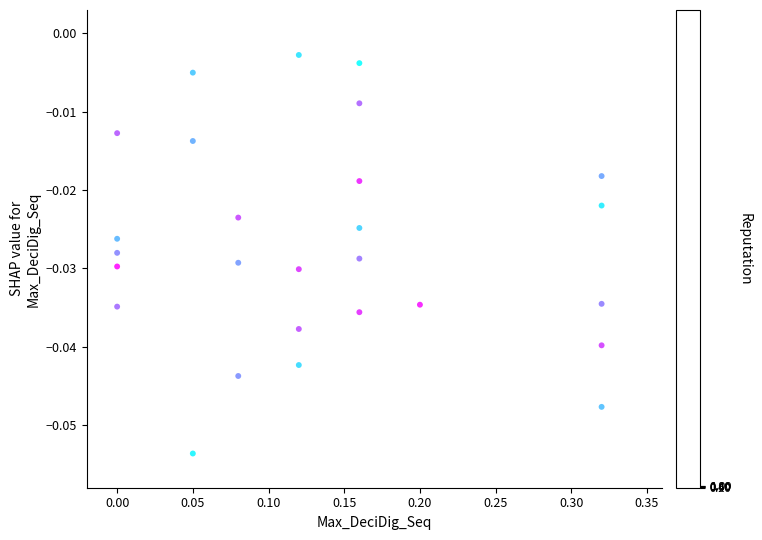

What is the range of X values (max minus min)?

0.3